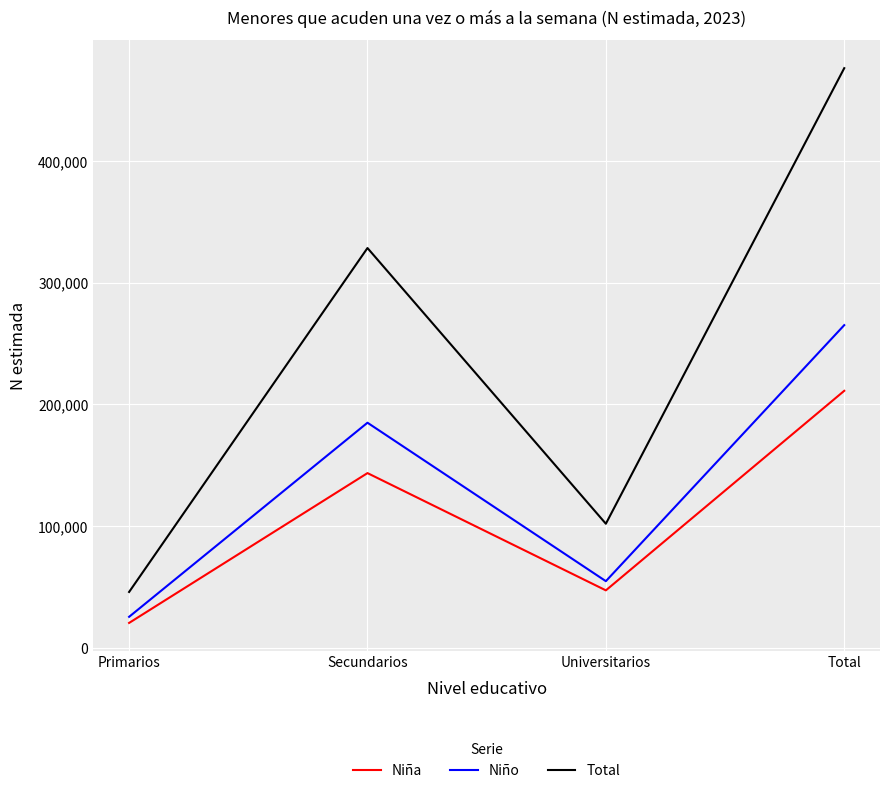

How many values in the Total series are below 328555?

2